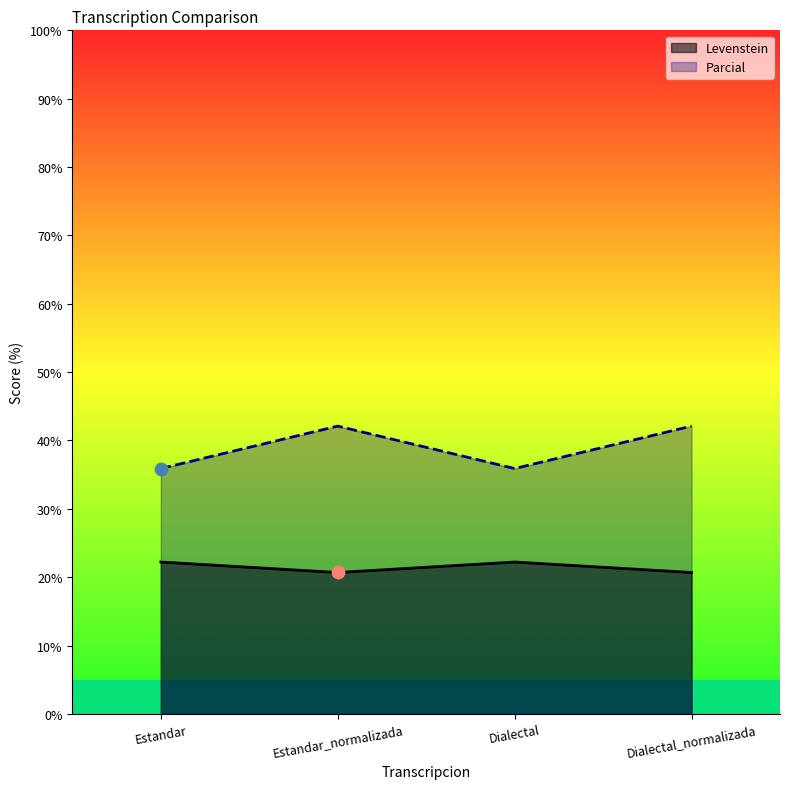

Which series has the largest Y range (max minus min)?

Levenstein